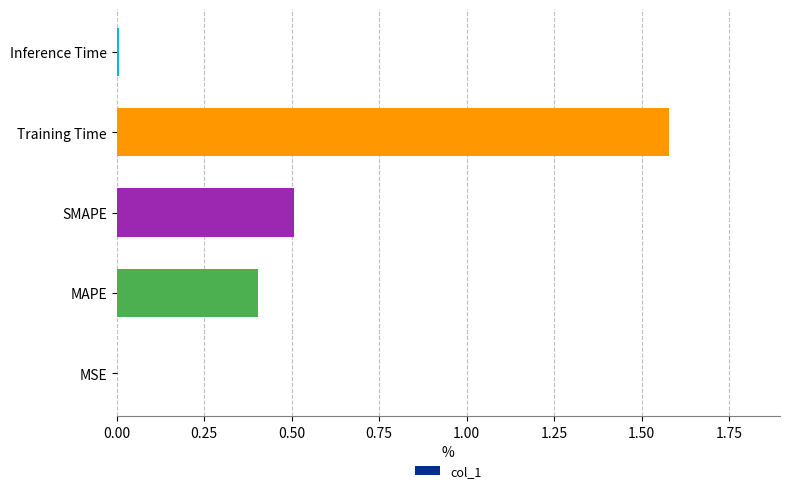

What value does the data have at SMAPE?

0.5